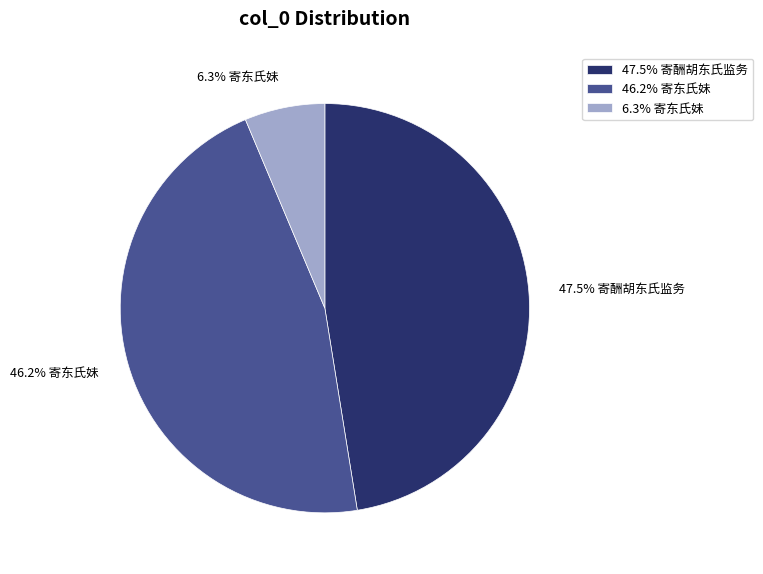

Approximately how many times larger is the value at 47.5% 寄酬胡东氏监务 compared to 6.3% 寄东氏妹?

7.5